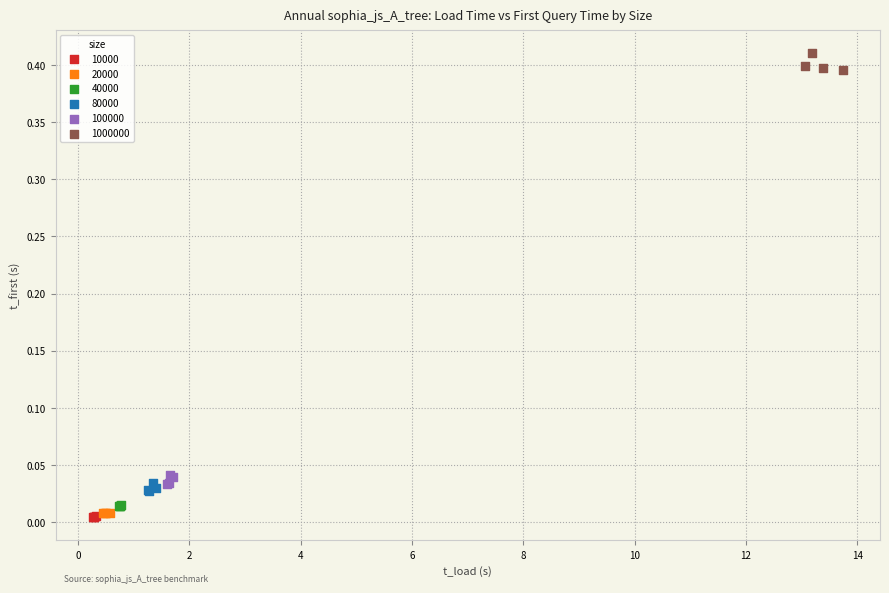

Which series has the widest spread of Y values?

1000000